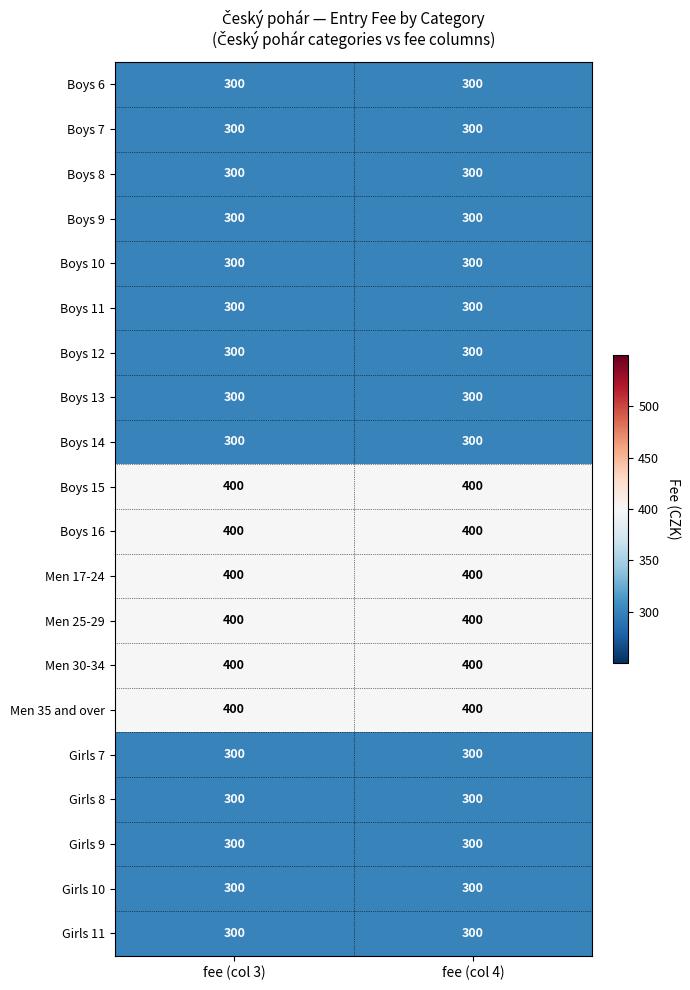

What is the minimum value shown in the chart?

300